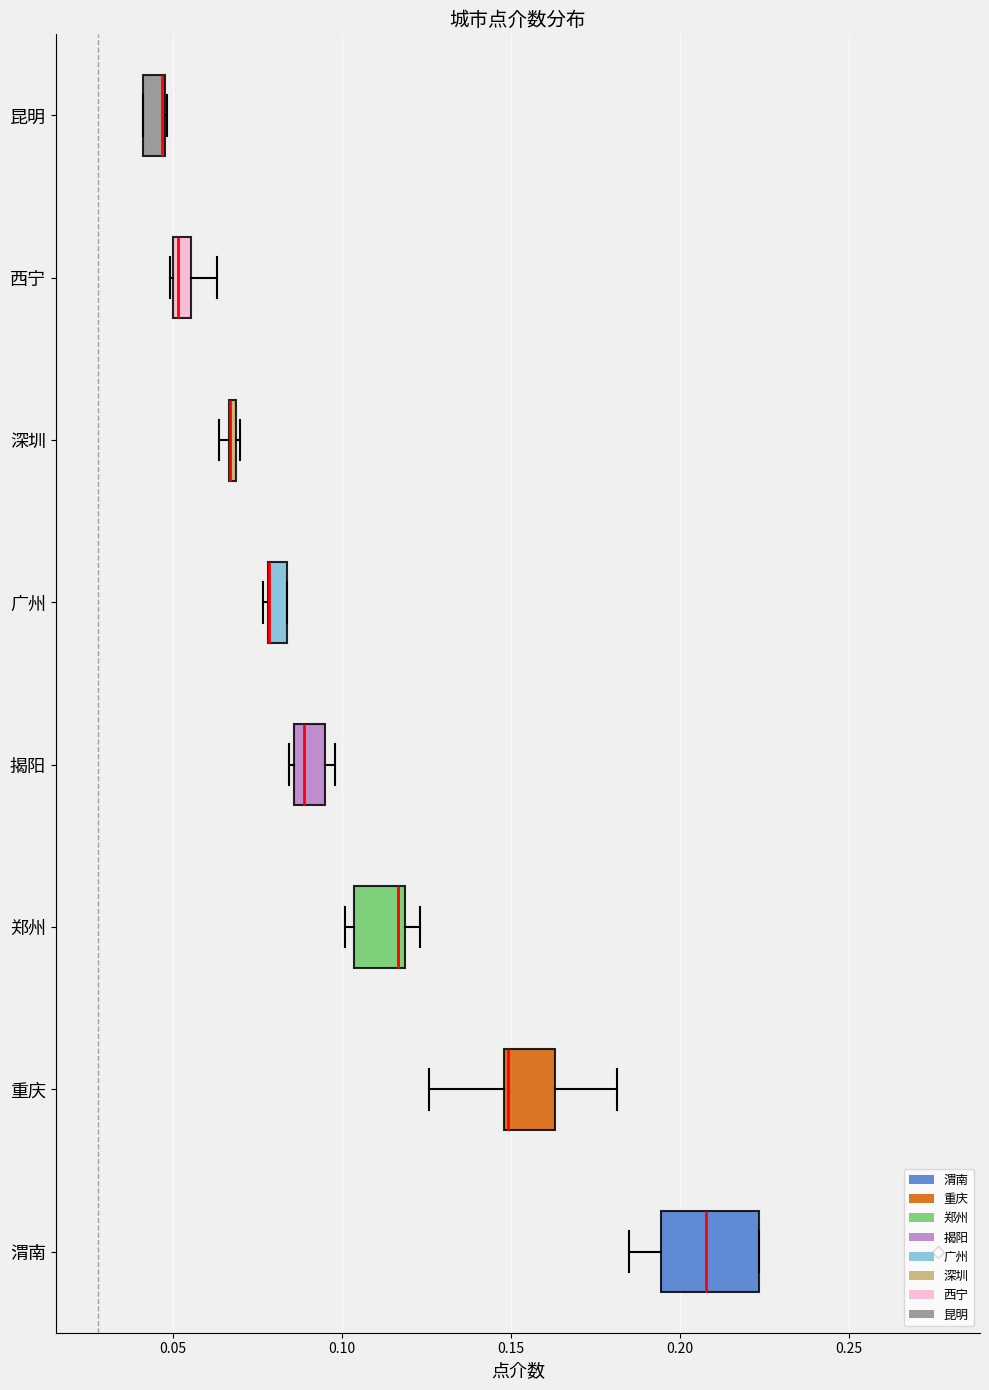

Where does the median line of the box for 揭阳 sit on the x-axis? The values are not printed on the chart, so give them approximately, as read against the axis.

0.090